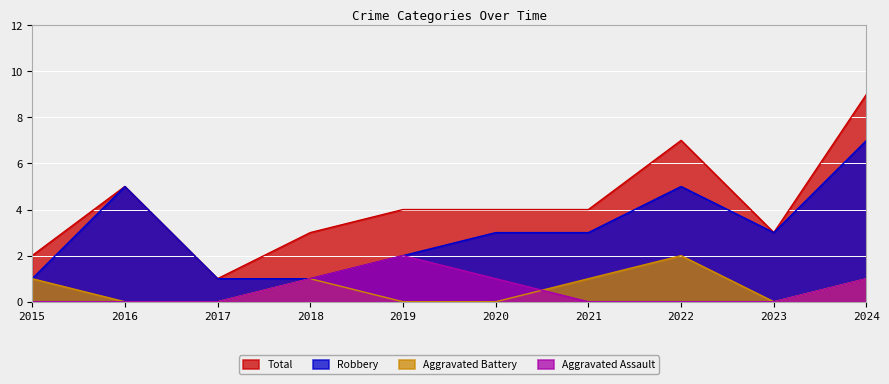

Reading left to right, what are all the values shown in this chart?

Aggravated Assault: 0	0	0	1	2	1	0	0	0	1
Aggravated Battery: 1	0	0	1	0	0	1	2	0	1
Robbery: 1	5	1	1	2	3	3	5	3	7
Total: 2	5	1	3	4	4	4	7	3	9